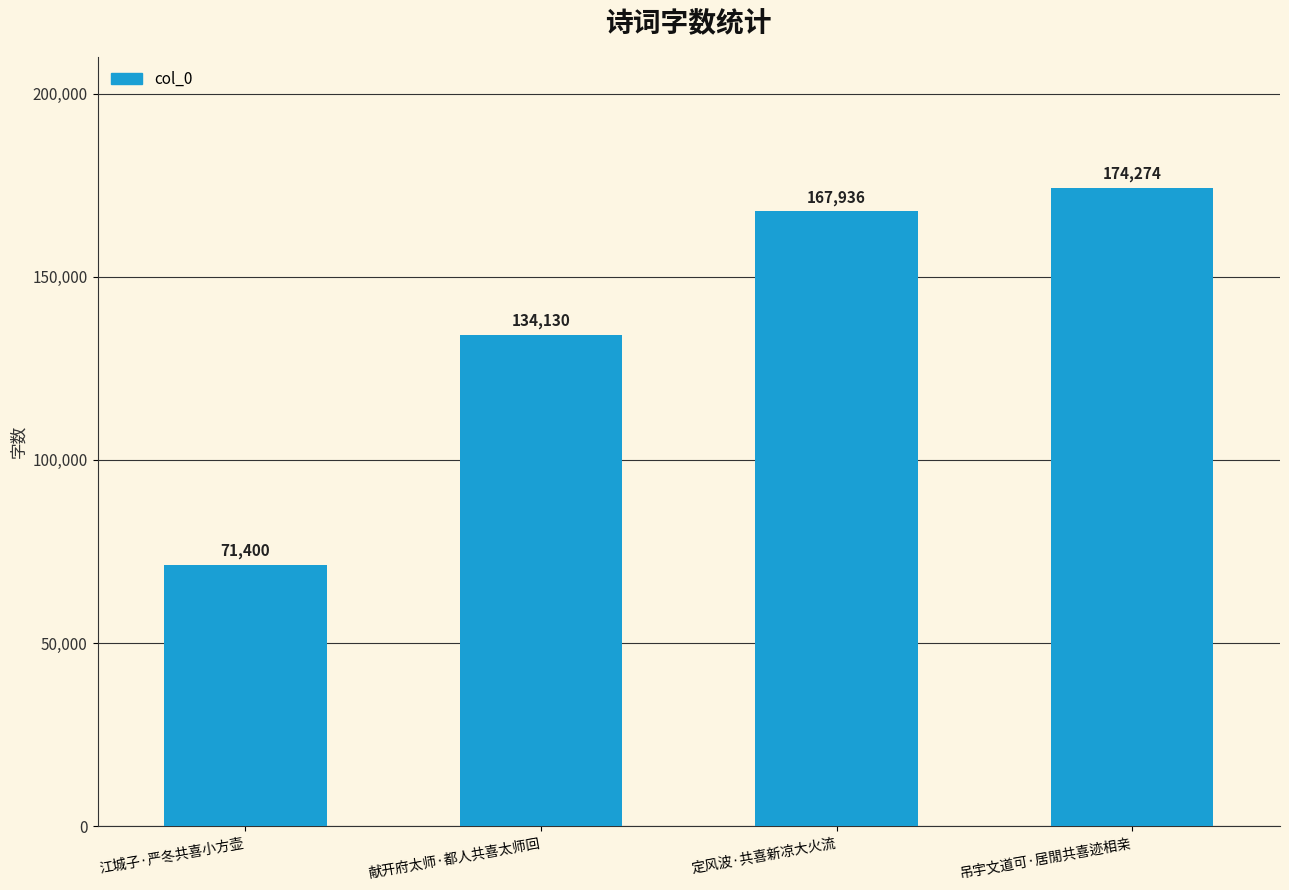

What is the value of the 1st bar from the left?

71400